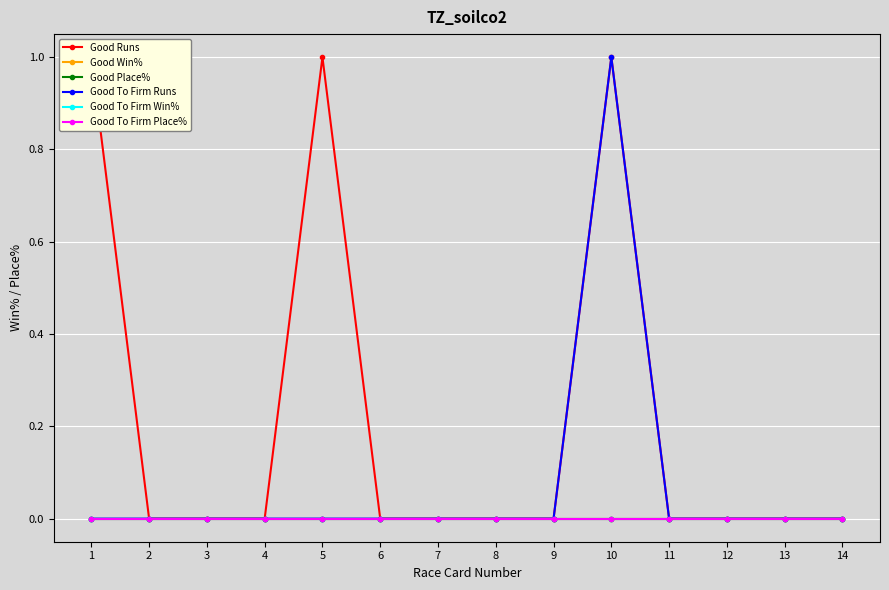

Between 1 and 2, which series saw the biggest shift?

Good Runs